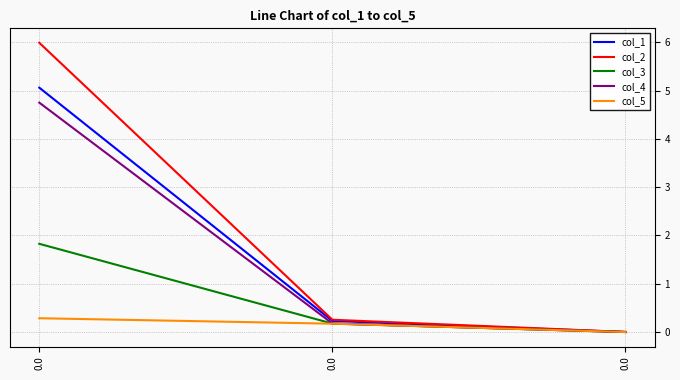

Is it true that col_5 equals 0.2 at 0.0?

False